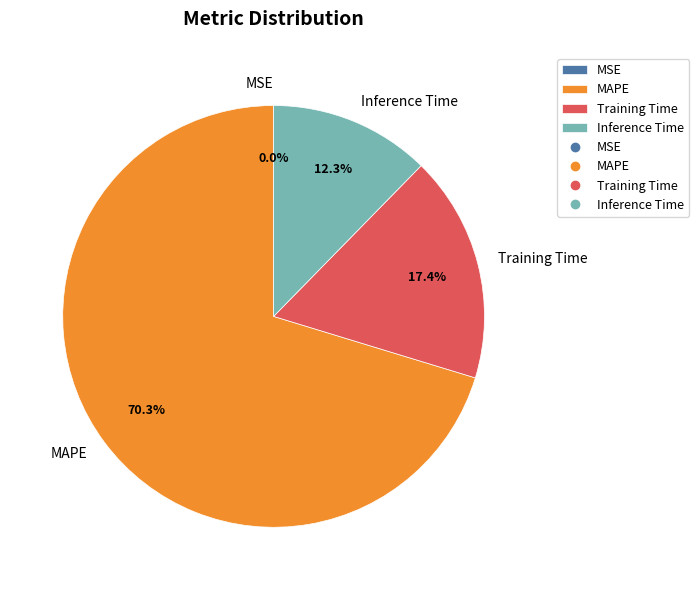

To the nearest percent, what portion does Inference Time represent?

12%